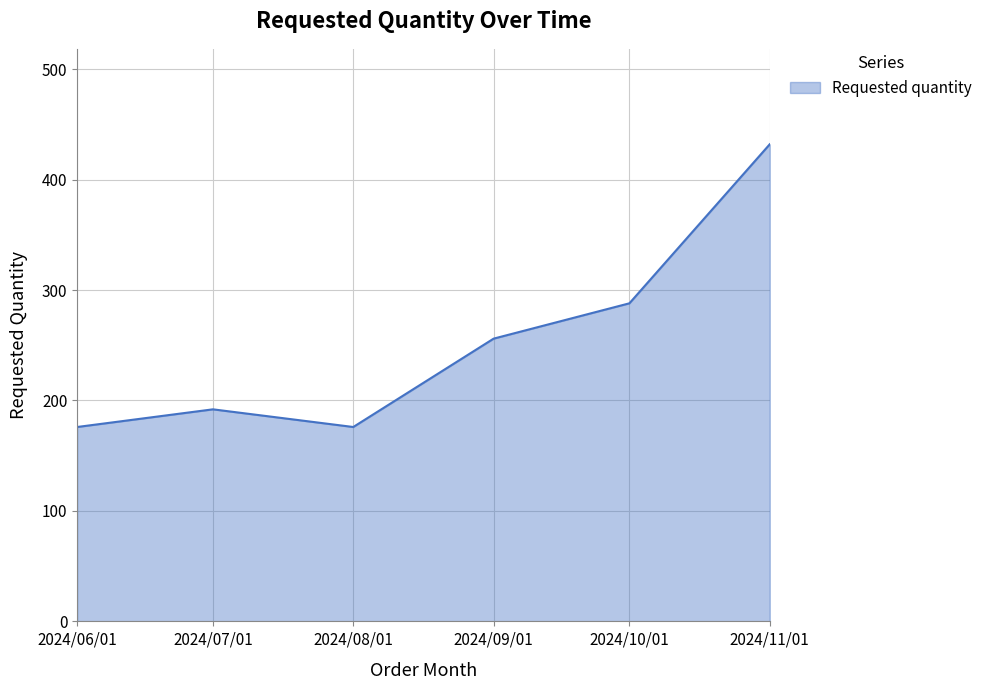

Where is the first local minimum?

2024/08/01